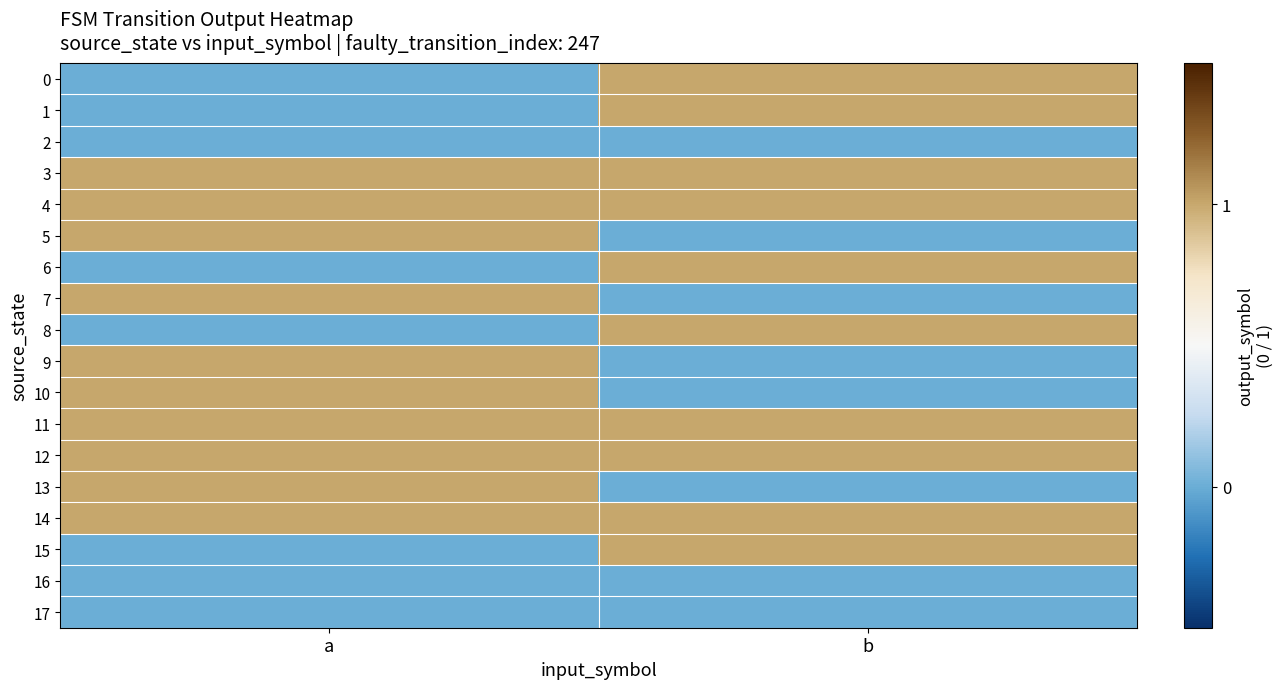

Which label corresponds to the smallest value in the chart?

a